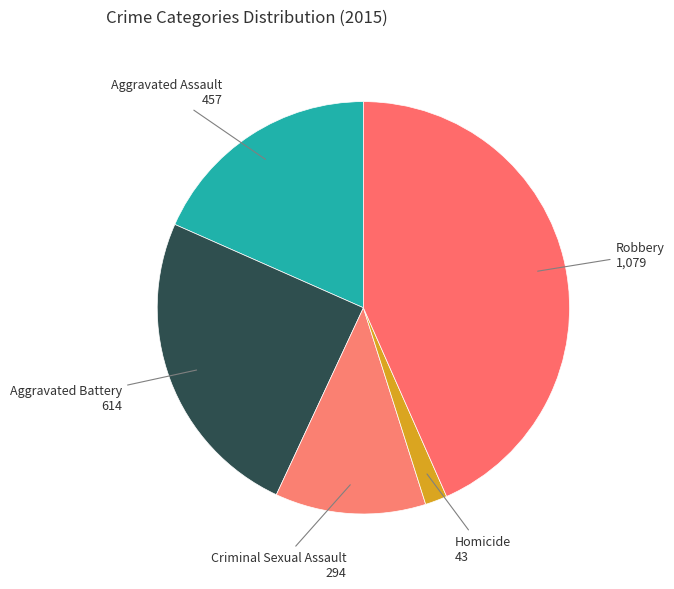

How many segments does this pie chart have?

5